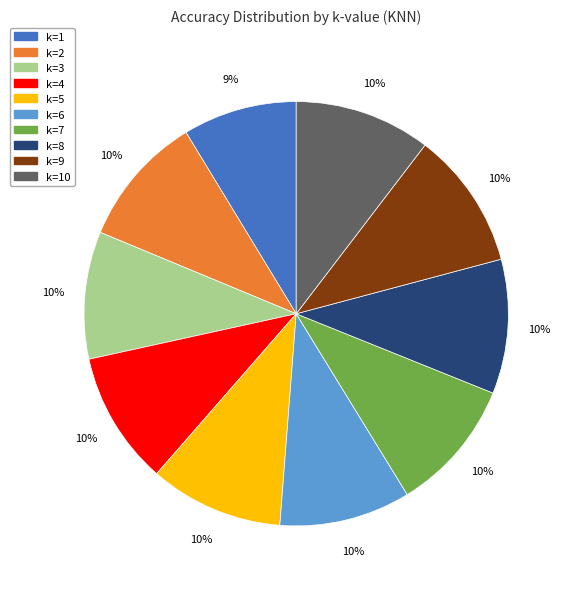

To the nearest percent, what is the average slice percentage?

10%